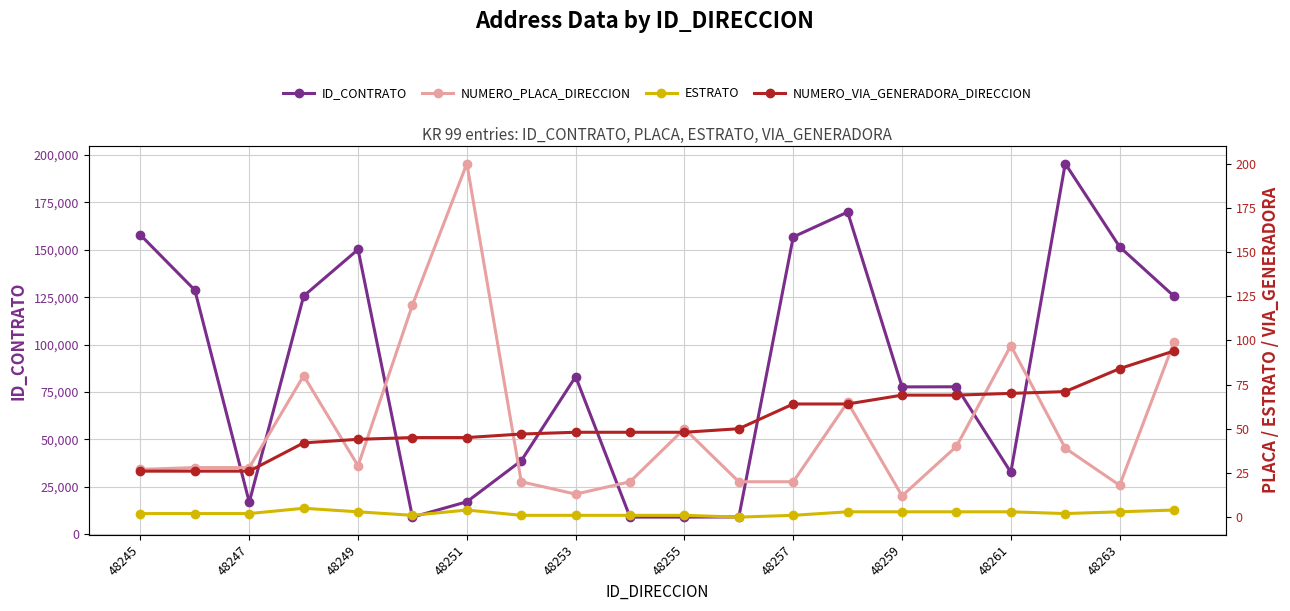

What is the minimum value for ID_CONTRATO?

9027